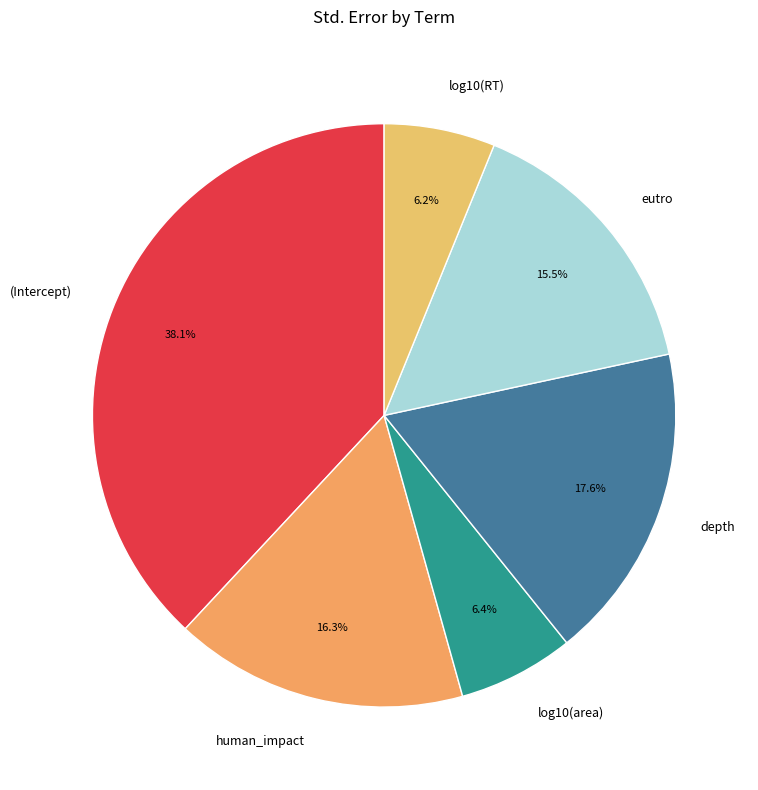

How many segments does this pie chart have?

6